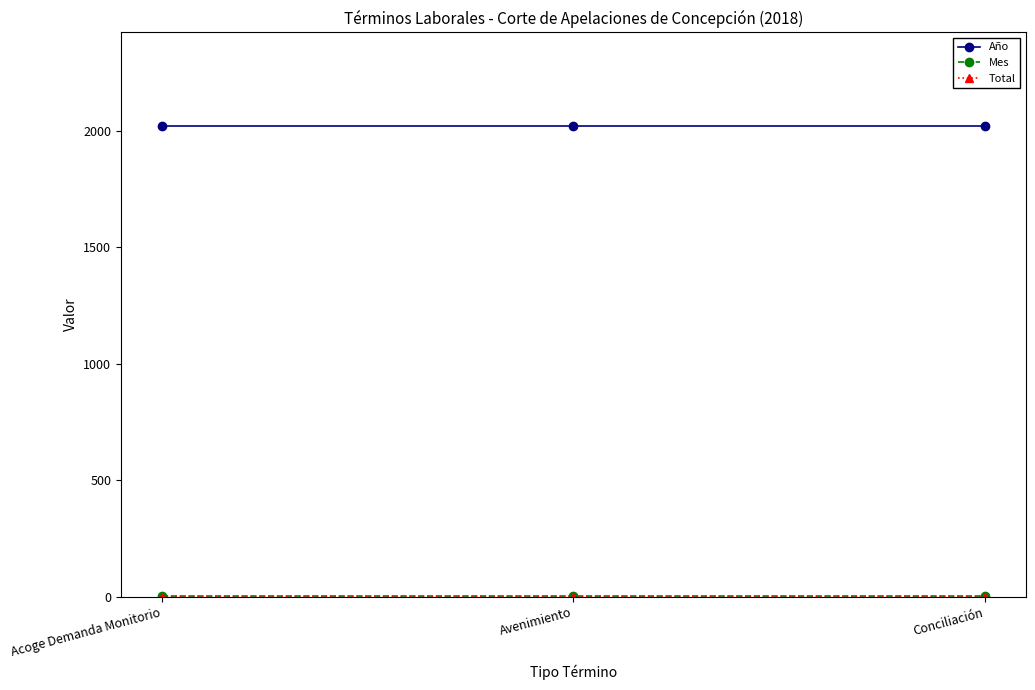

What is the label of the 2nd point from the left?

Avenimiento